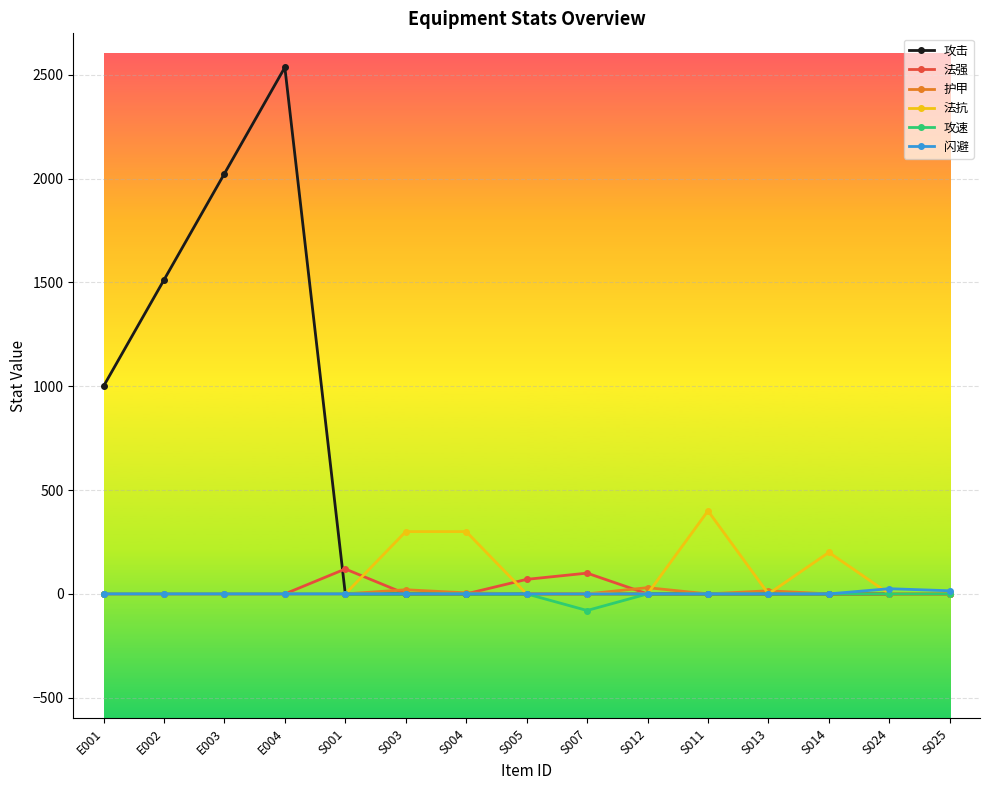

Which series has the largest range (max minus min)?

攻击